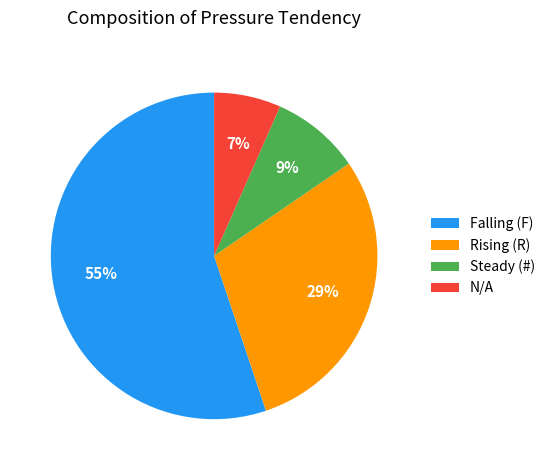

To the nearest percent, what is the average slice percentage?

25%